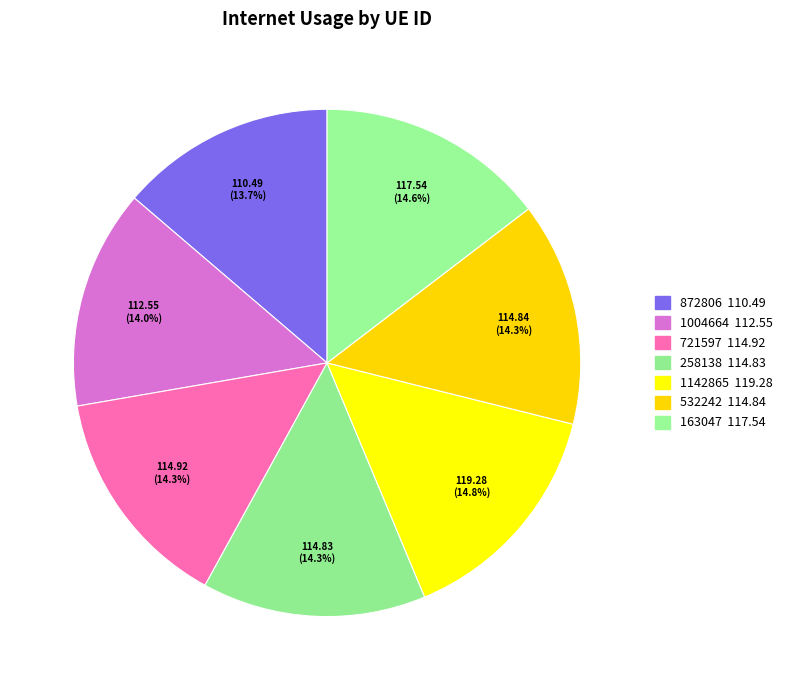

Does any single category account for the majority?

No